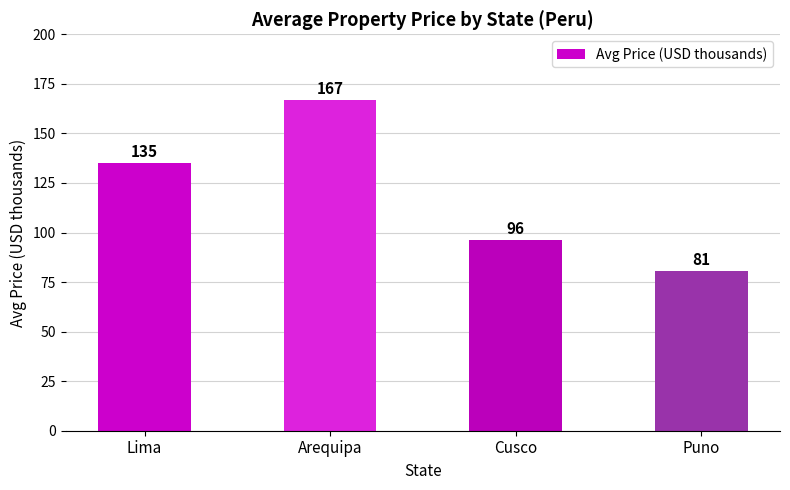

What is the sum of the values at Puno and Arequipa?

247.5